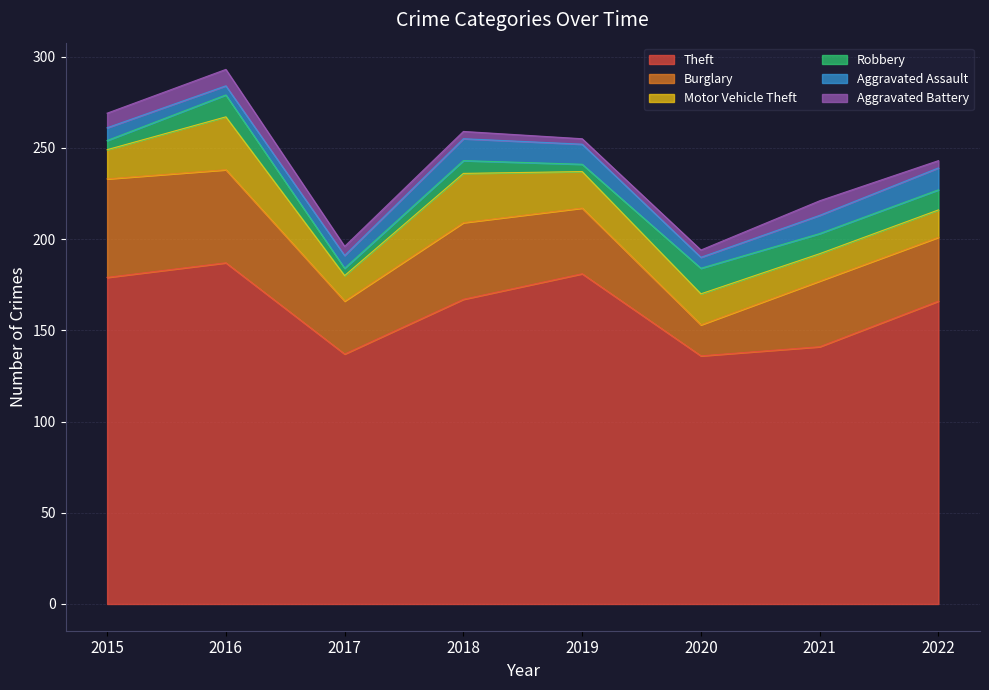

List the series in order of their peak value, lowest first.

Aggravated Battery, Aggravated Assault, Robbery, Motor Vehicle Theft, Burglary, Theft